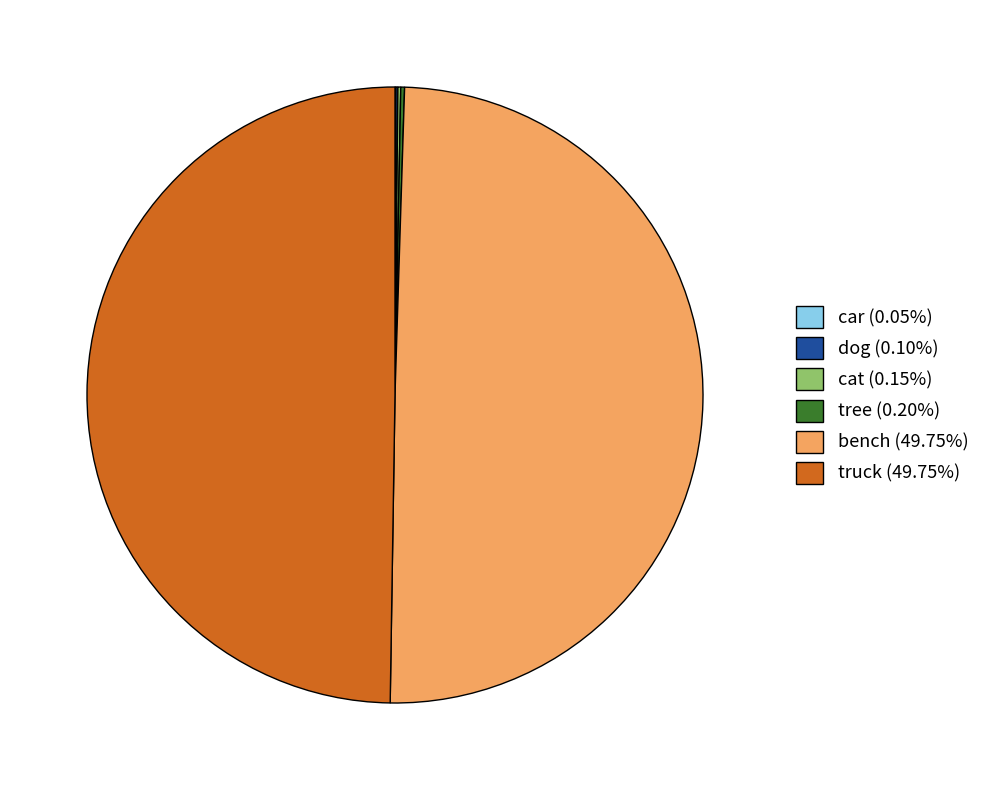

What is the smallest slice in the pie chart?

car